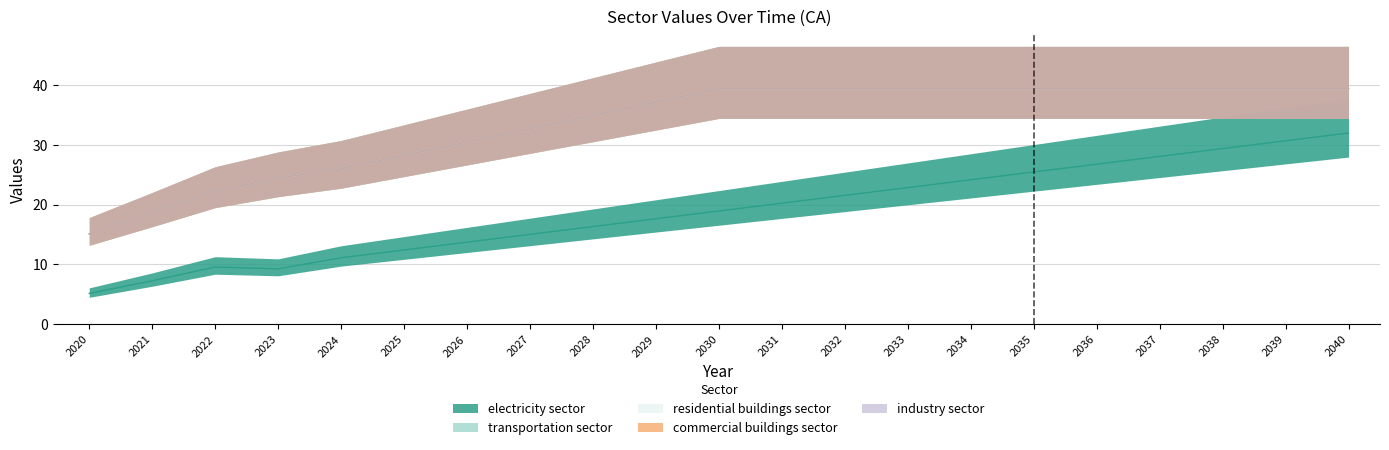

Which series has the widest spread of values?

electricity sector